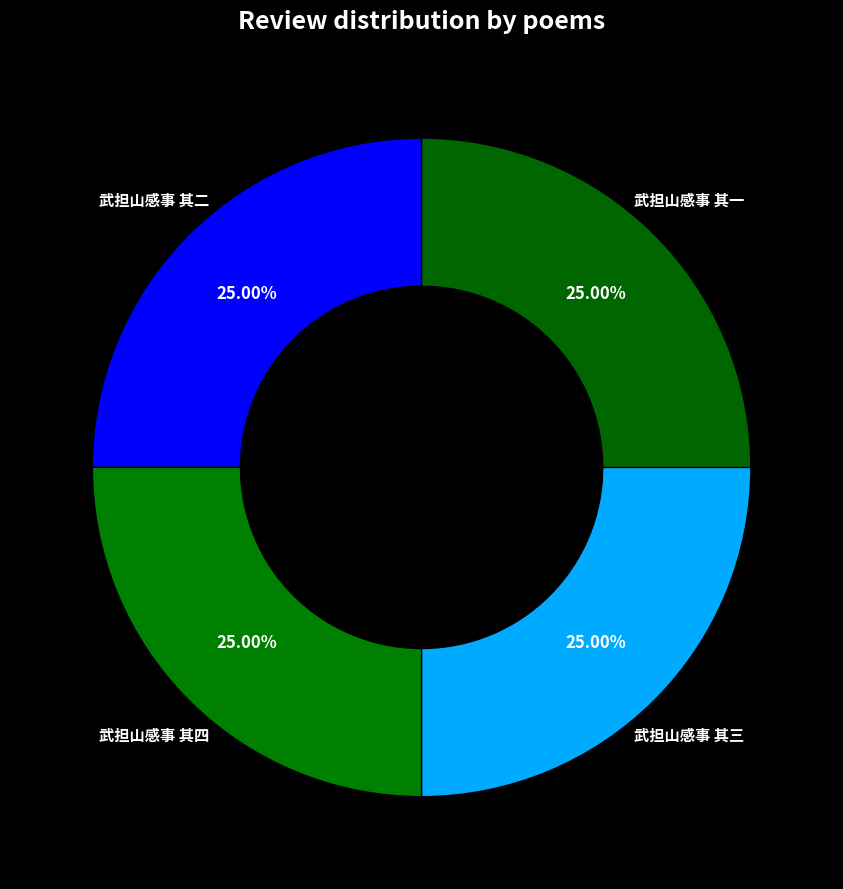

To the nearest percent, what percentage of the pie is 武担山感事 其二?

25%